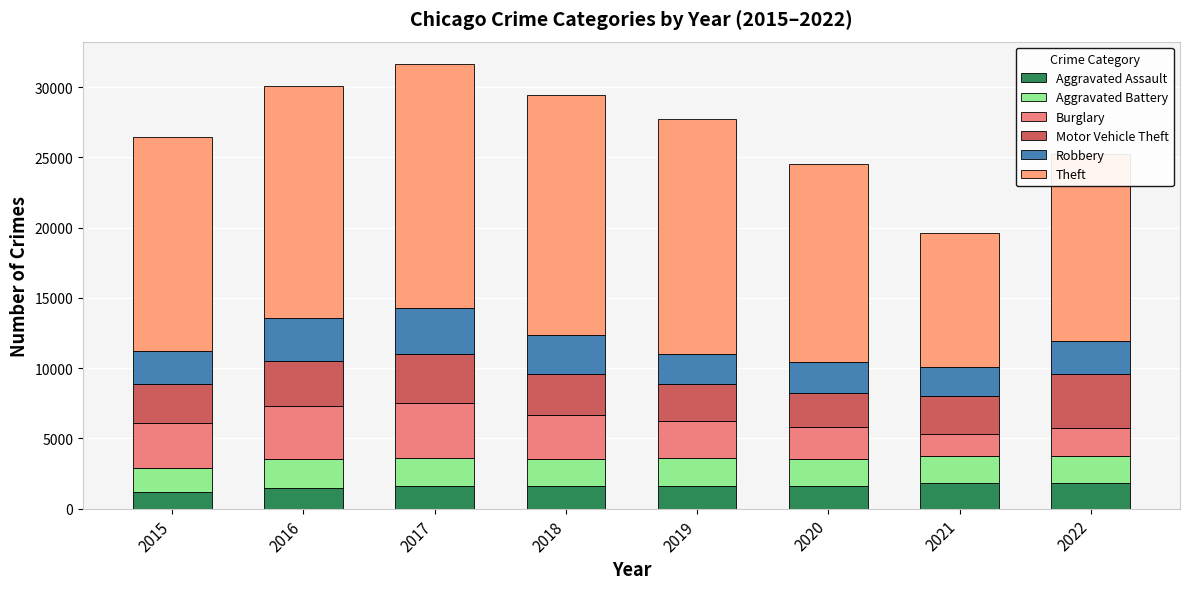

Which series has the largest total across all categories?

Theft